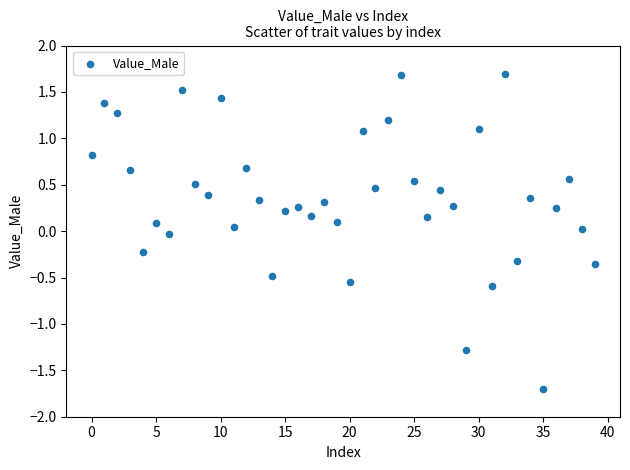

What is the range of Y values (max minus min)?

3.4